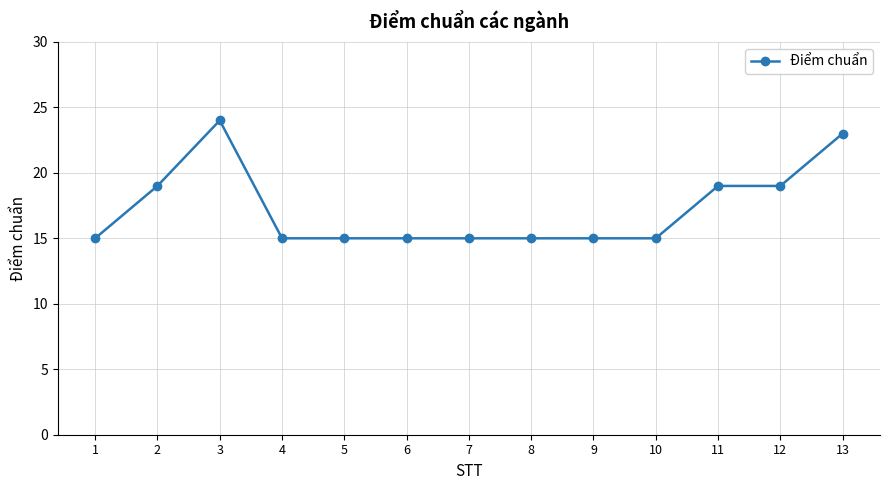

At which category does the data reach its first local peak?

3